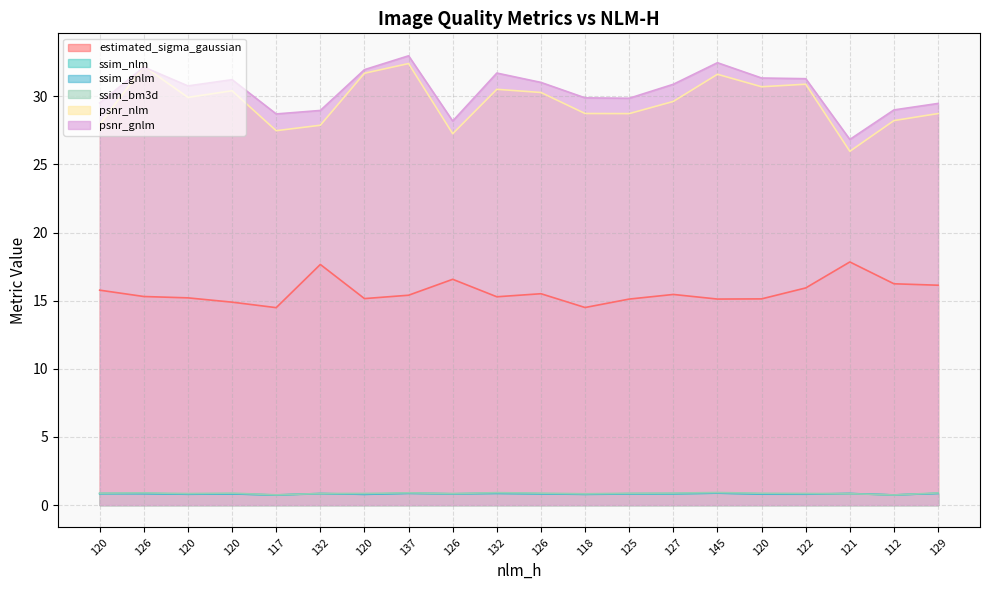

Which series has the largest total across all categories?

psnr_gnlm